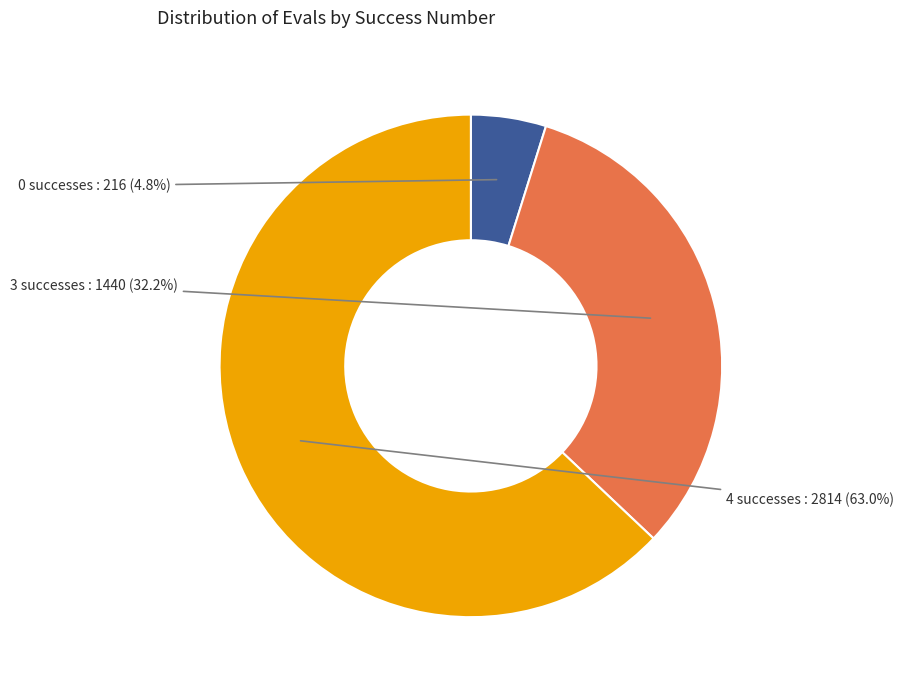

Which has a higher value, 0 or 4?

4